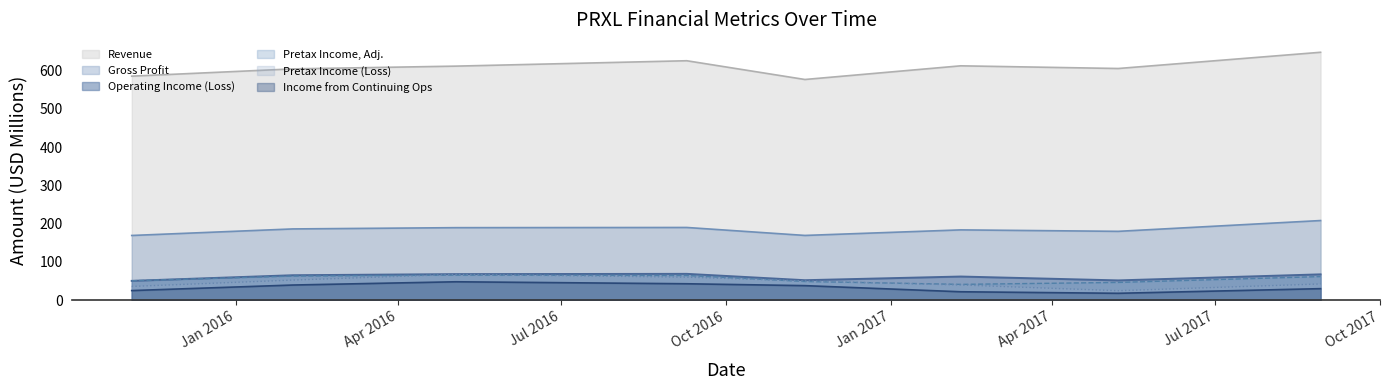

What is the minimum value shown in the chart?

17.8